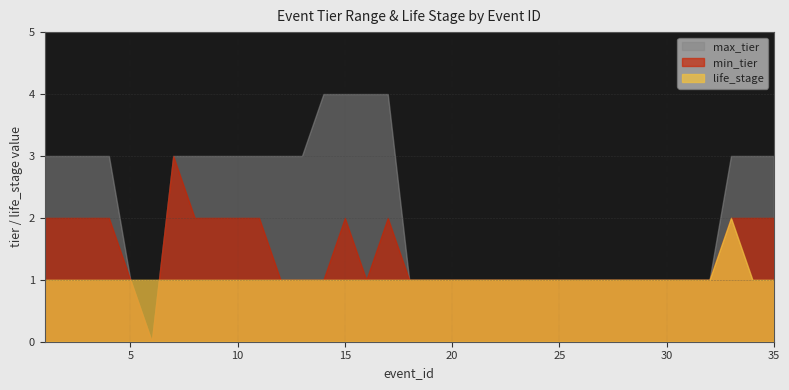

The min_tier series shows 1 at 27. True or false?

False